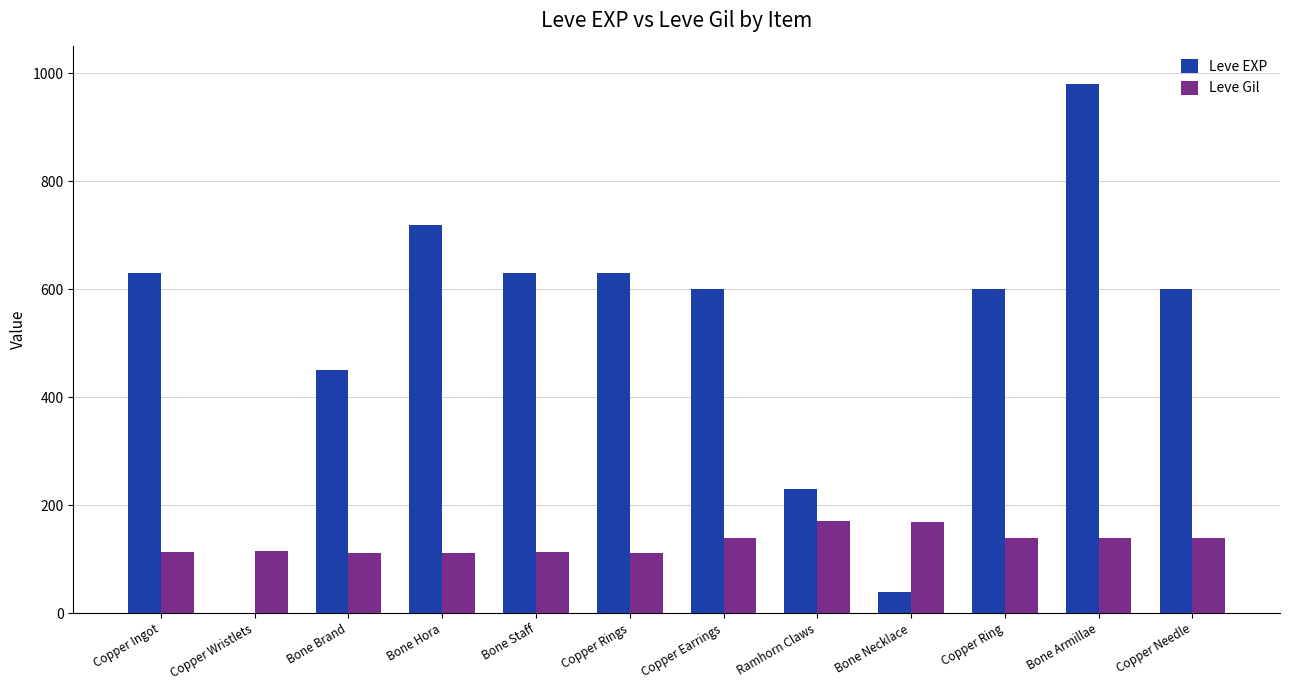

Which series has the largest total across all categories?

Leve EXP